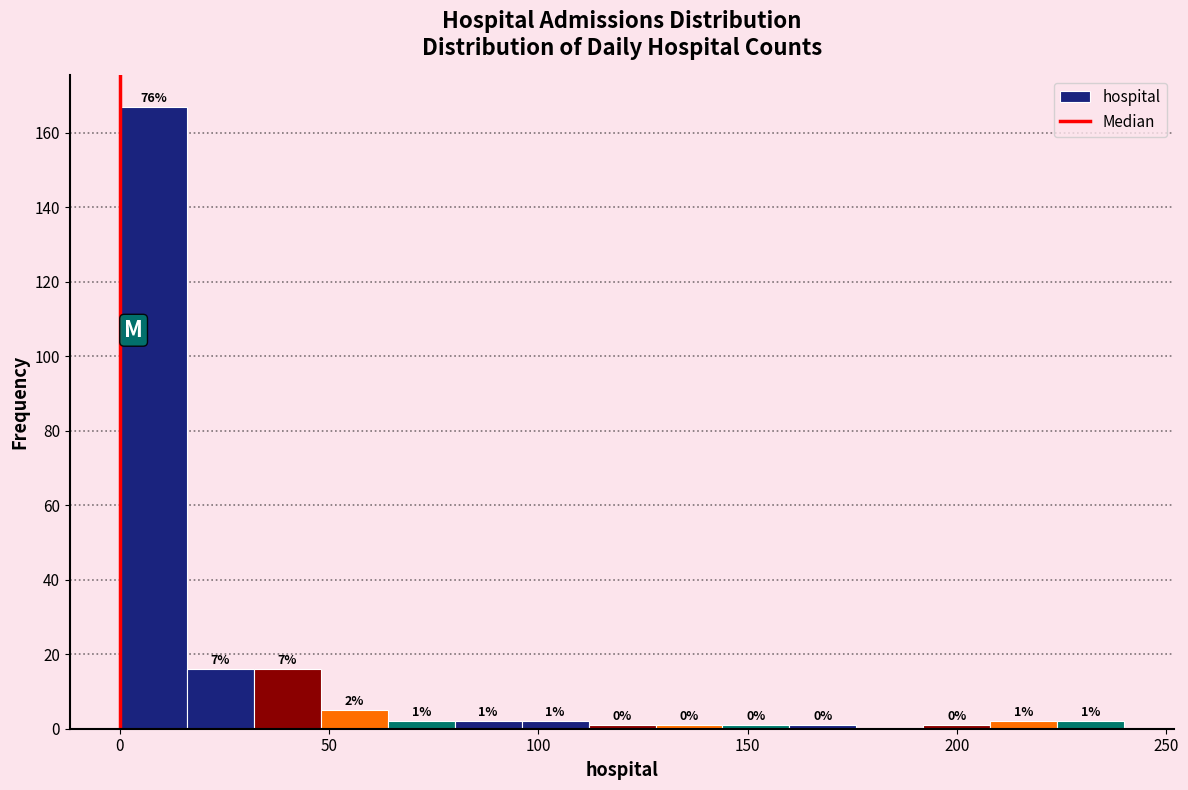

Read against the x-axis, roughly where is the centre of the tallest bar?

10